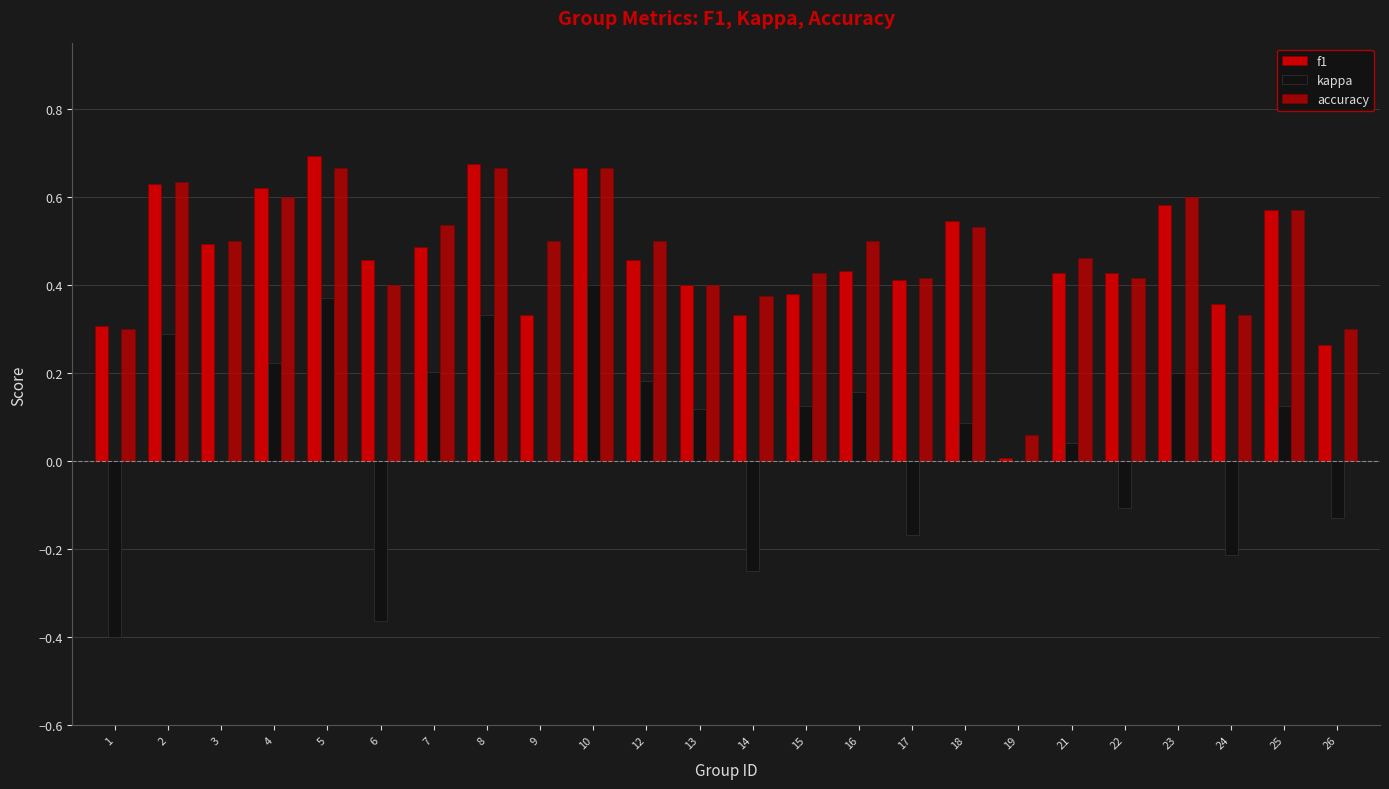

The f1 series shows 0.1 at 9. True or false?

False